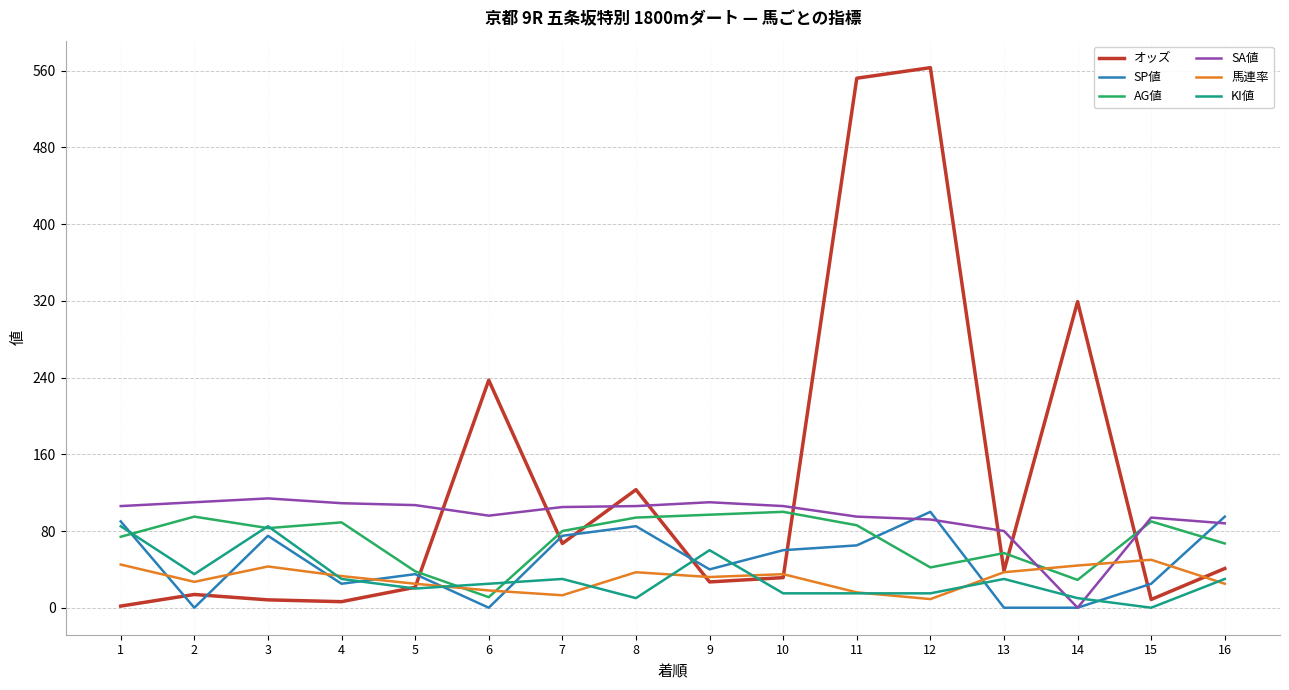

What is the total value across all series at 7?

370.0